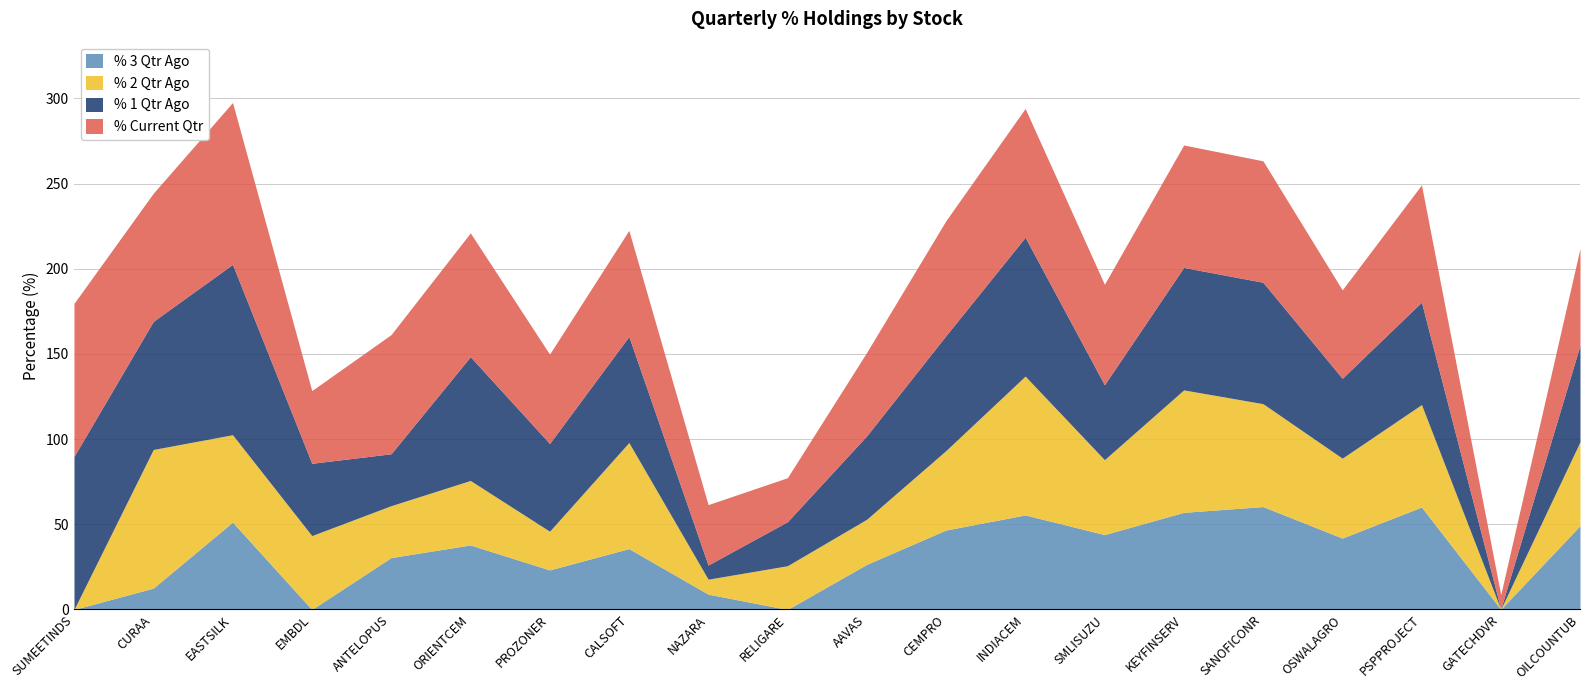

Which has a higher value, OSWALAGRO or RELIGARE?

OSWALAGRO